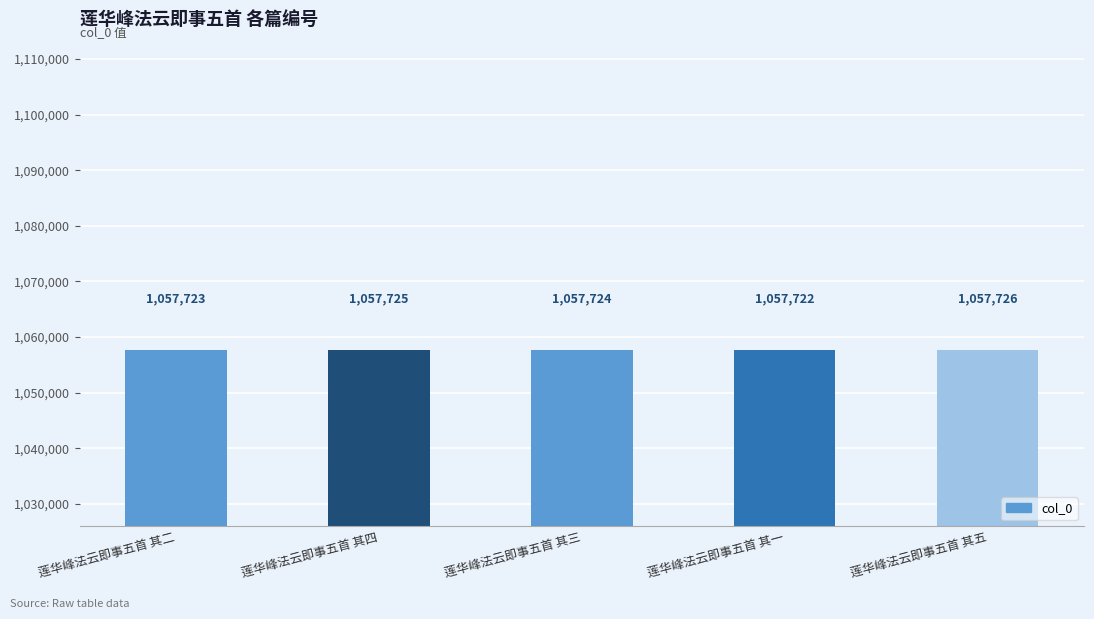

What is the average value?

1057724